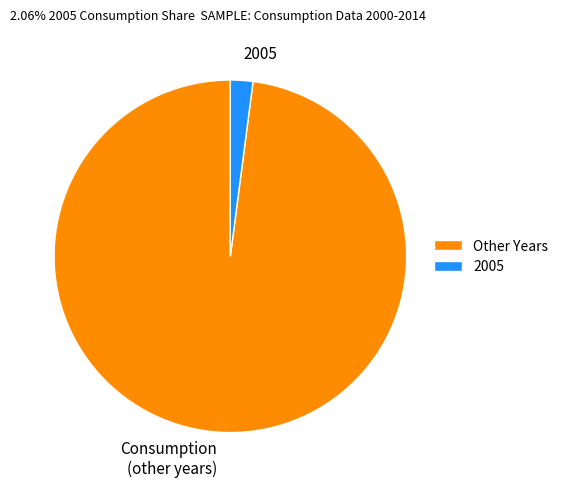

Which has a higher value, 2005 or Consumption (other years)?

Consumption (other years)